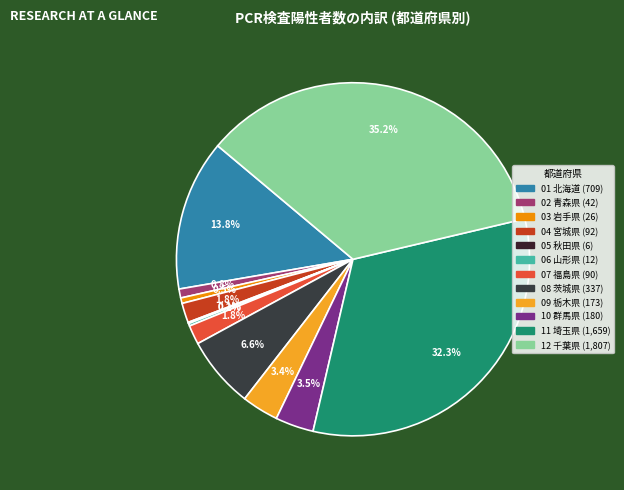

What percentage do 08 茨城県 and 10 群馬県 together represent?

10.1%